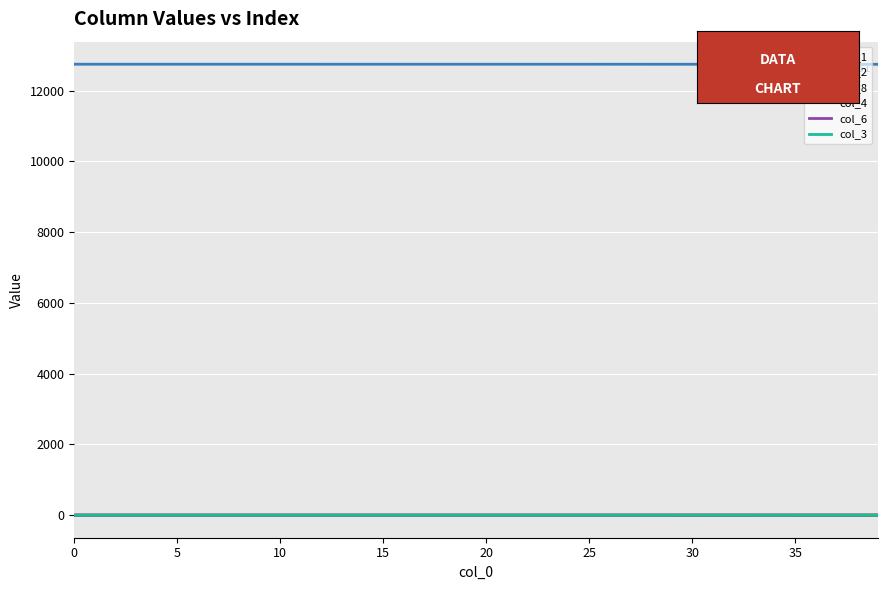

What is the average value of the col_2 series?

0.3